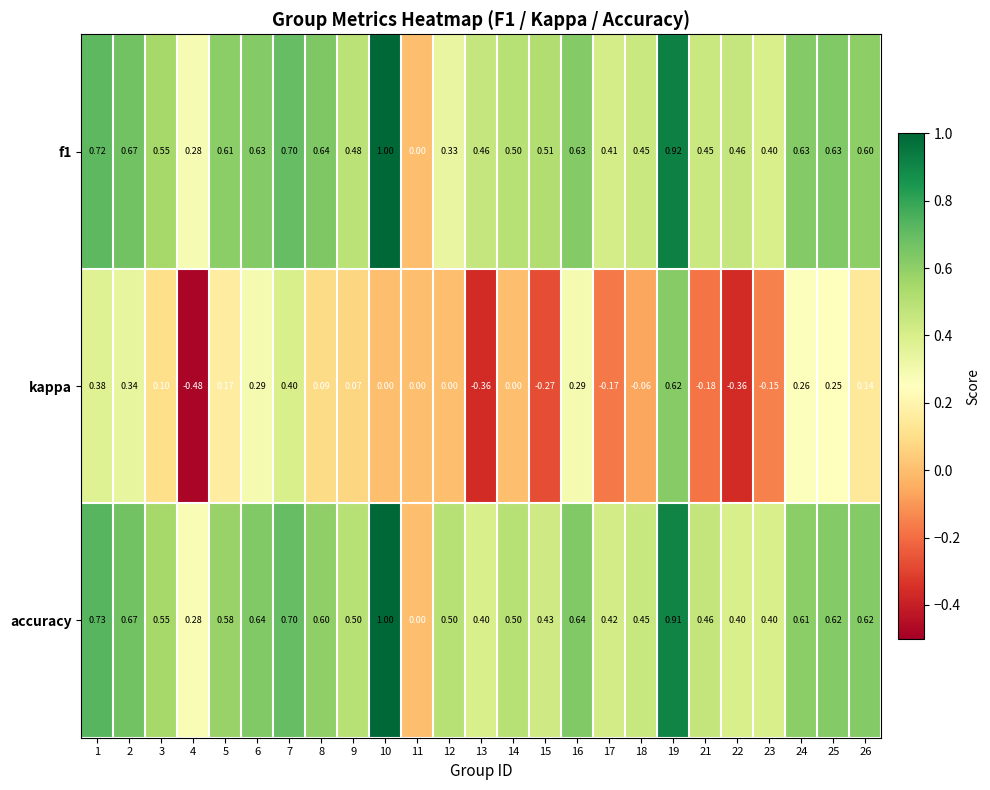

Which series has the largest range (max minus min)?

kappa